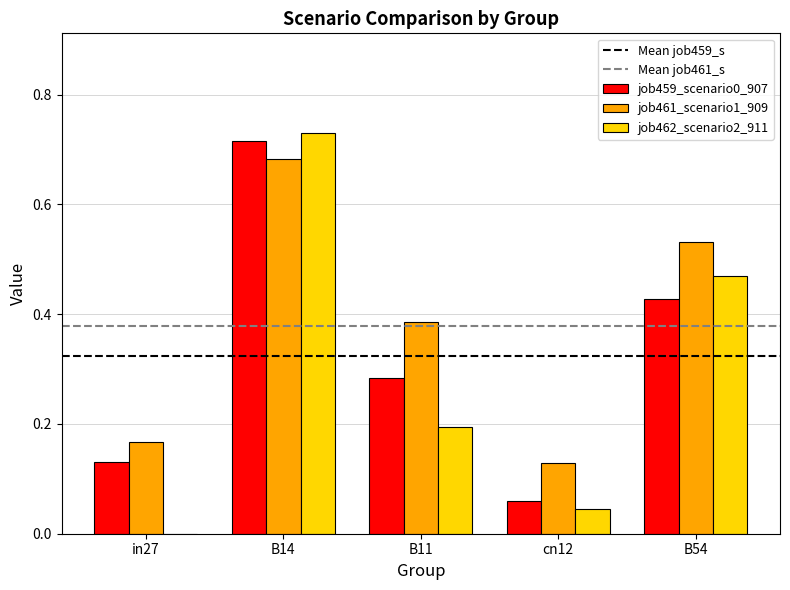

How many groups of bars are there?

5